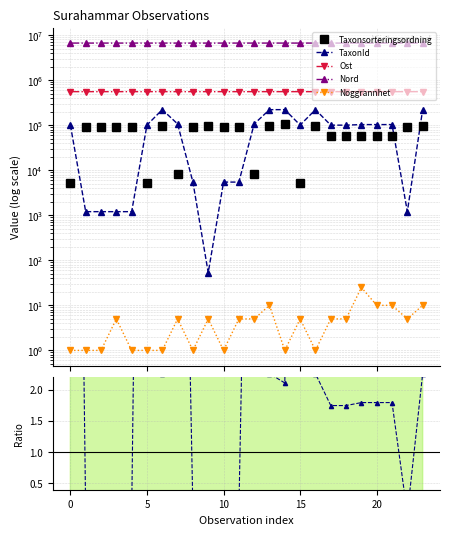

Does the chart display data point markers on the line(s)?

Yes